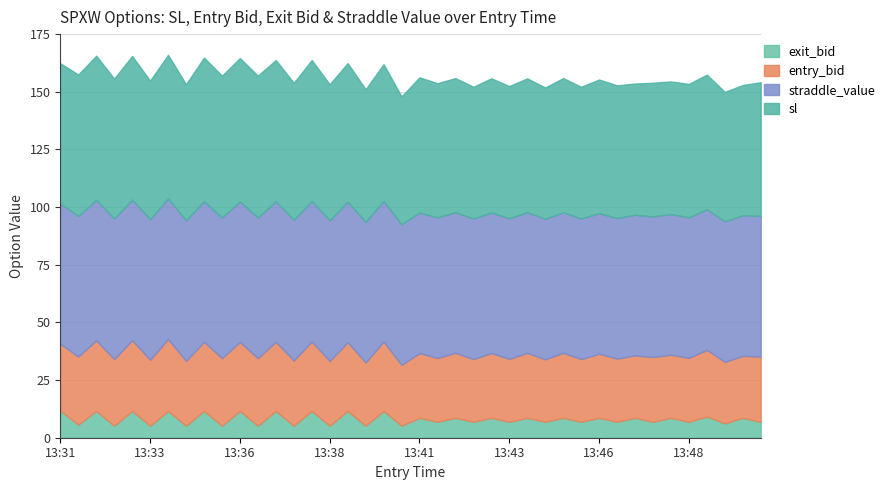

Does the chart have visible grid lines?

Yes